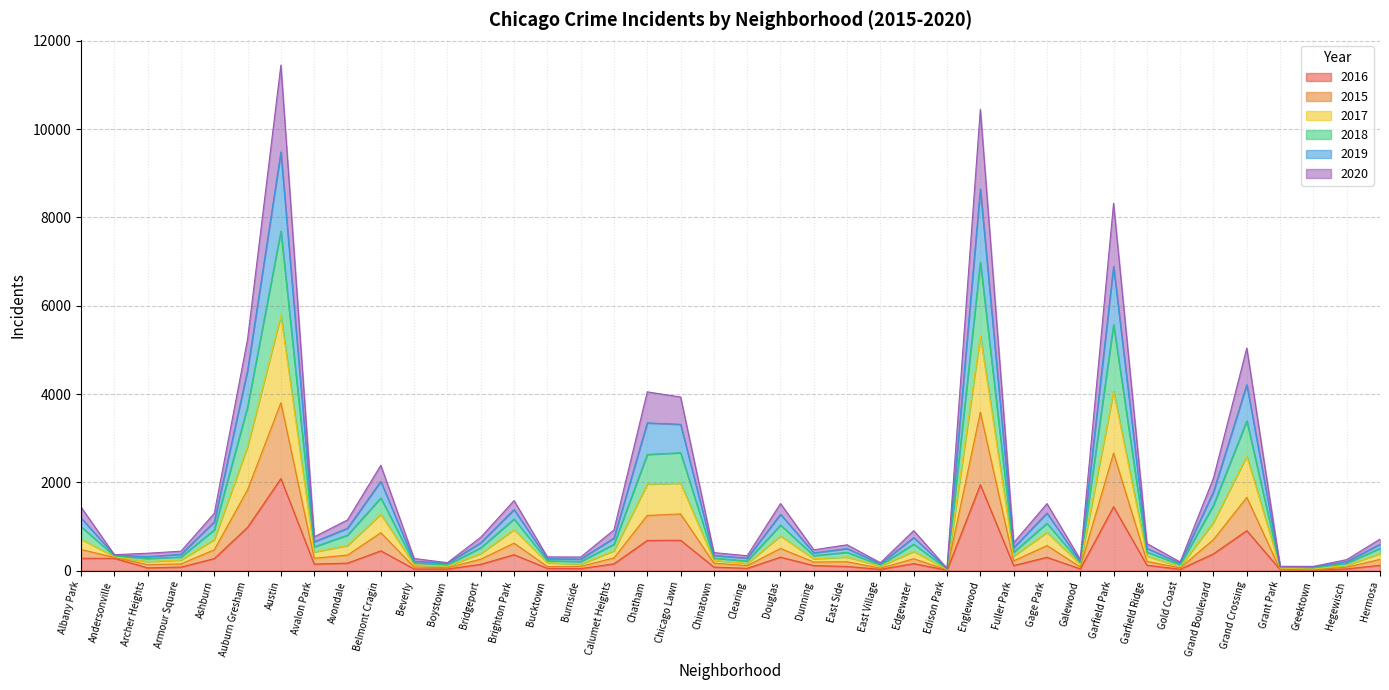

What are all the series names shown in the legend?

2016, 2015, 2017, 2018, 2019, 2020